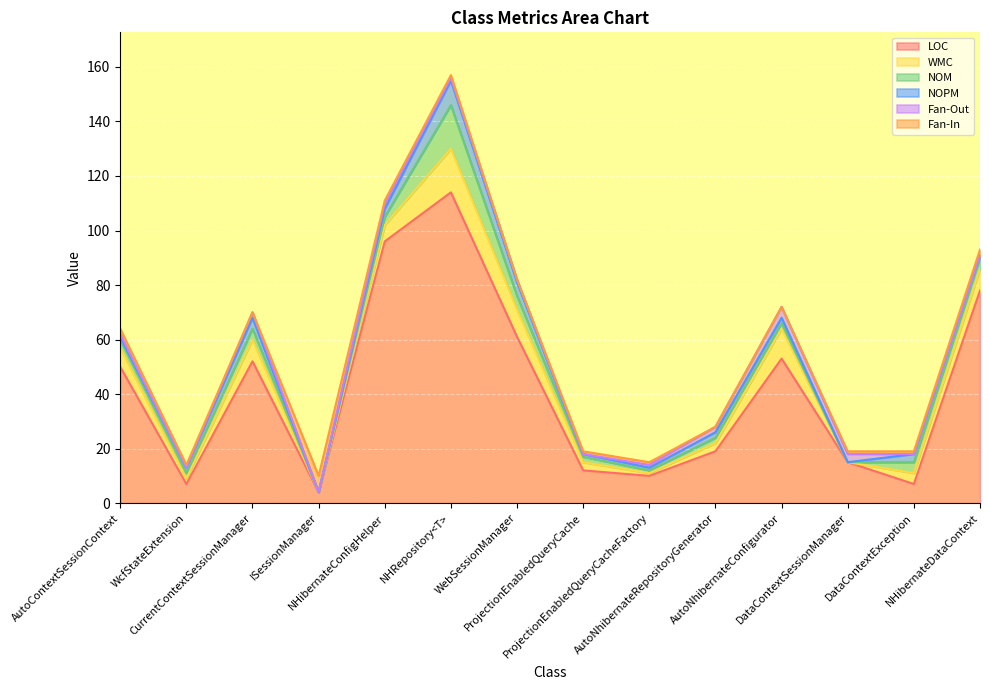

How many times do WMC and Fan-In cross each other?

4